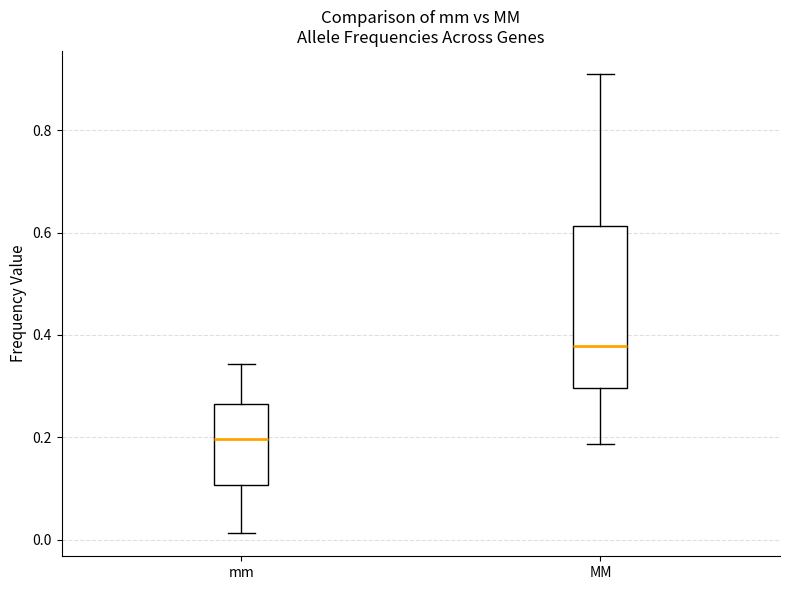

Reading left to right, transcribe this box plot: for each box, give where its median line is, the range the box spans, and where its two whiskers end, as read against the y-axis. The values are not printed on the chart, so give them approximately, as read against the axis.

mm: median 0.20, box 0.10 to 0.26, whiskers 0.02 to 0.34
MM: median 0.38, box 0.30 to 0.62, whiskers 0.18 to 0.90